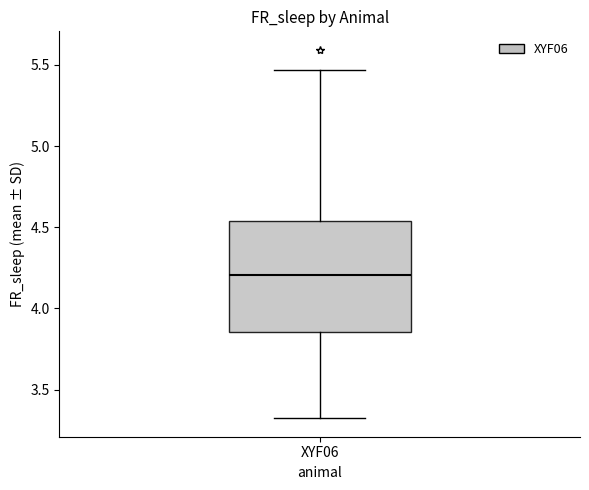

Where is the lower edge of the box for XYF06 on the y-axis? The values are not printed on the chart, so give them approximately, as read against the axis.

3.85